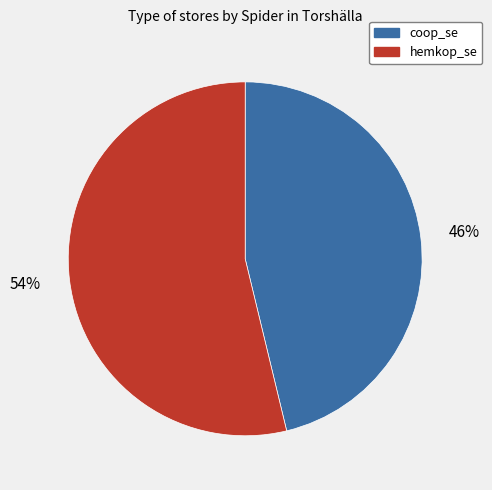

Is there a majority slice in this chart?

Yes